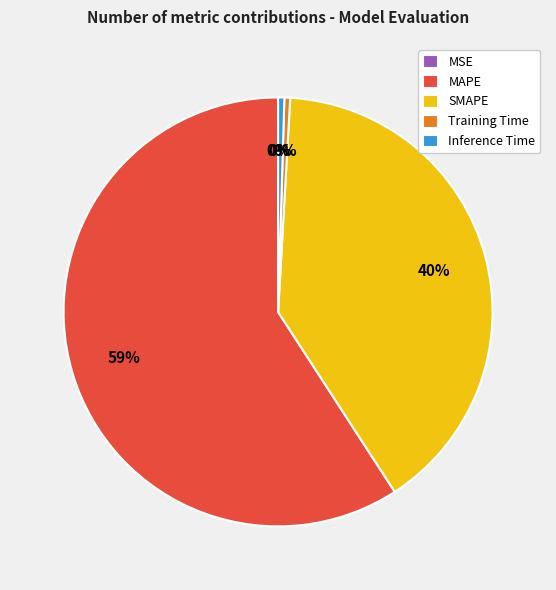

Combined, do MAPE and SMAPE account for over 50%?

Yes